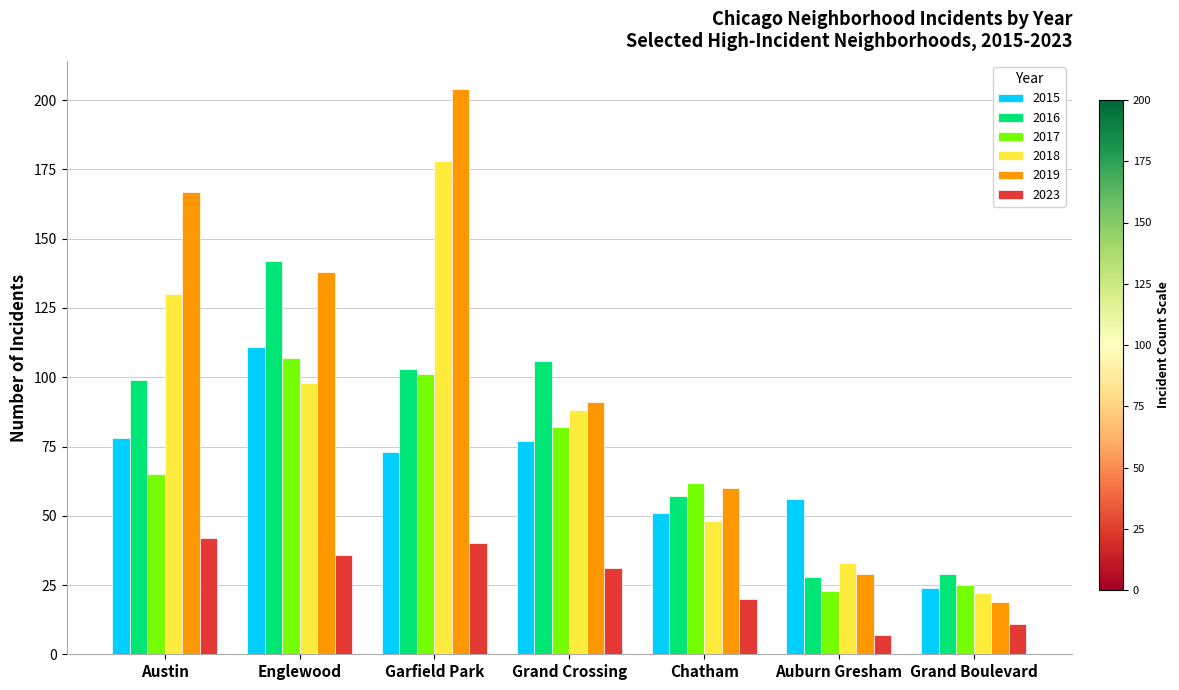

Which series has the largest range (max minus min)?

2019